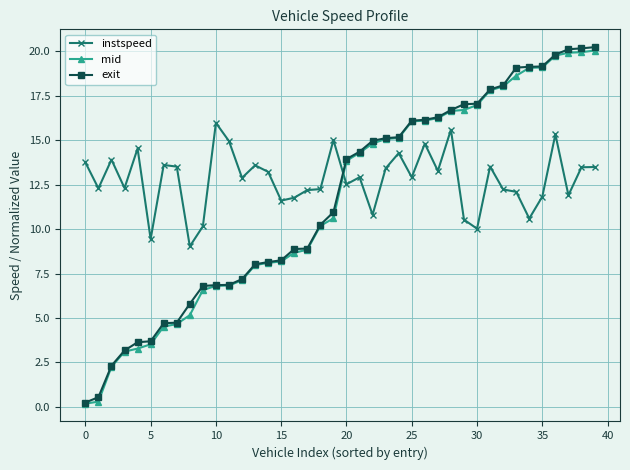

At how many categories does at least one series exceed 5?

40